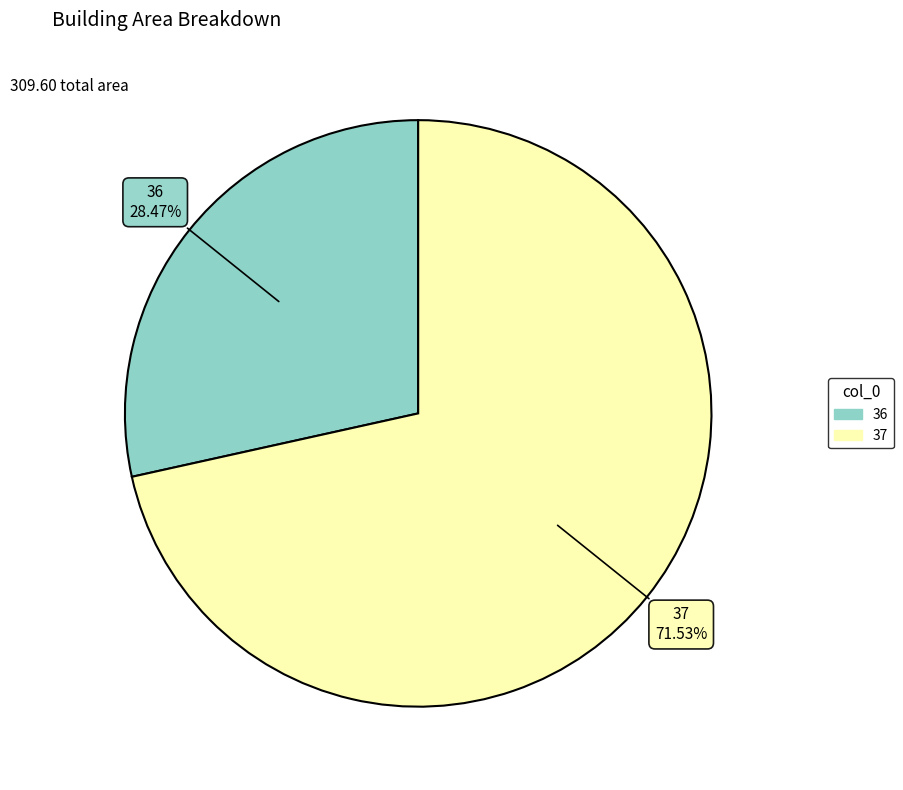

Do 37 and 36 together represent more than half of the pie?

Yes